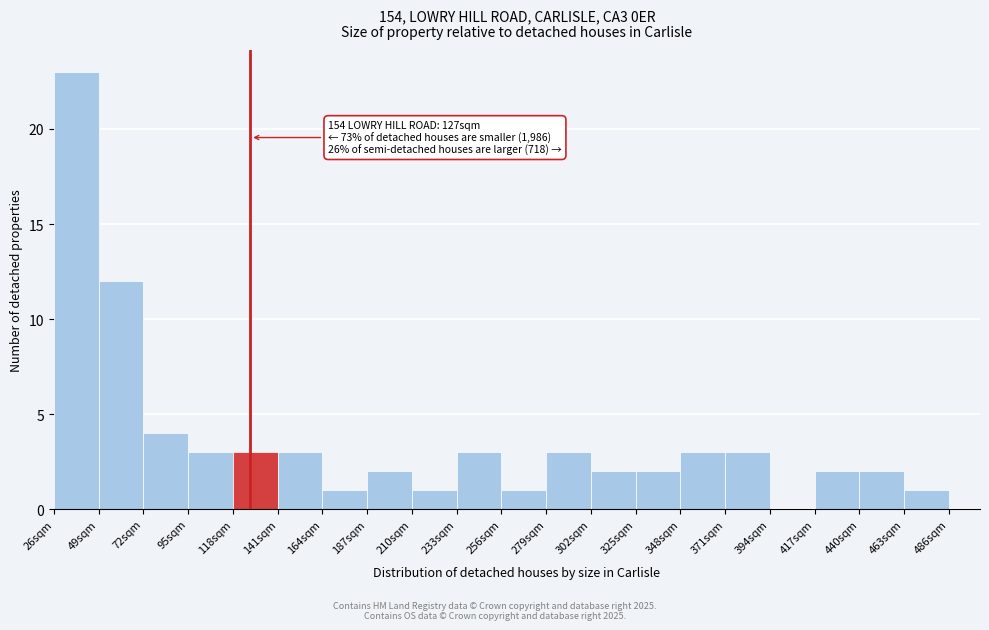

Which range on the x-axis has the tallest bar?

26 to 49